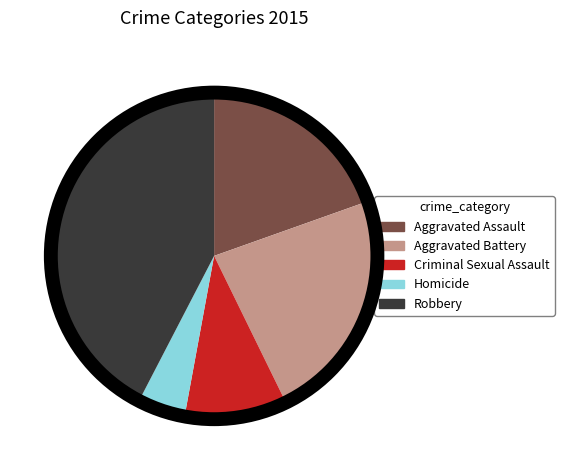

Is the sum of Aggravated Assault and Aggravated Battery greater than half?

No